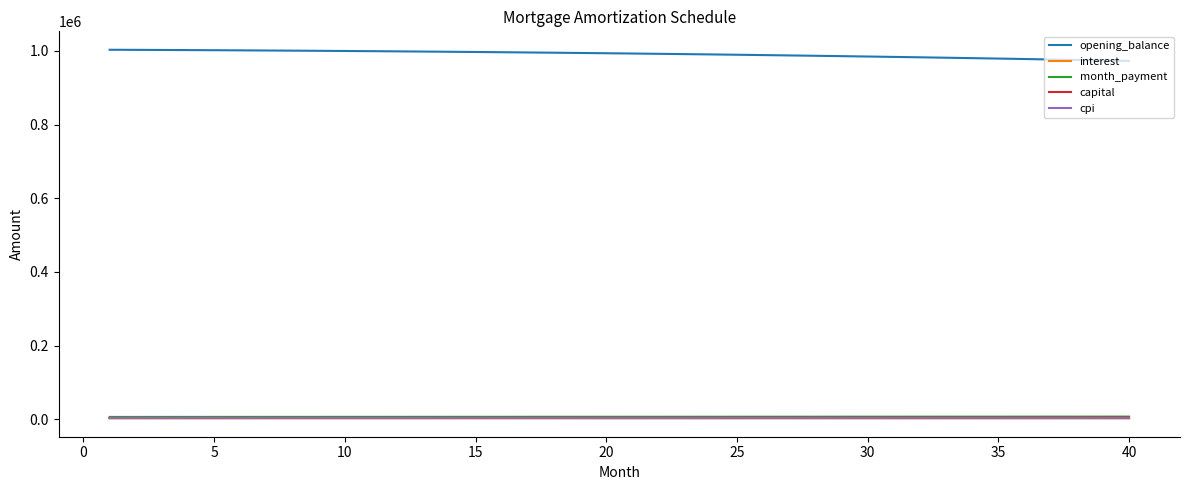

At how many categories does at least one series exceed 364884?

40